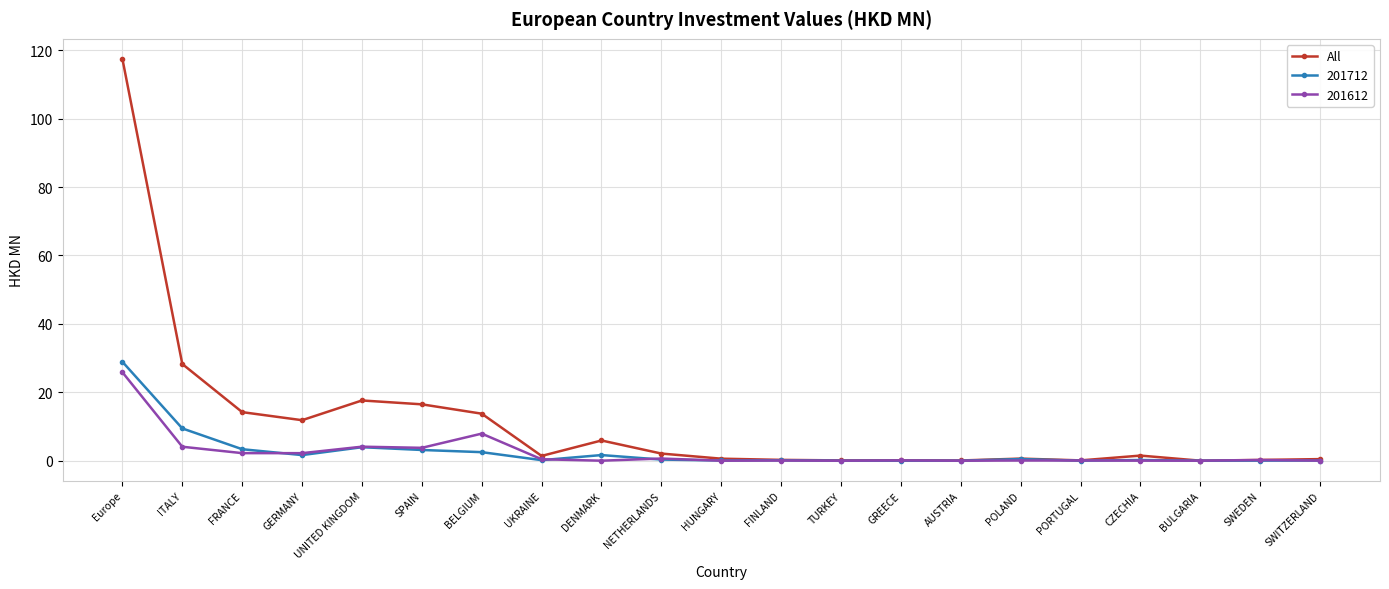

Does the chart display data point markers on the line(s)?

Yes